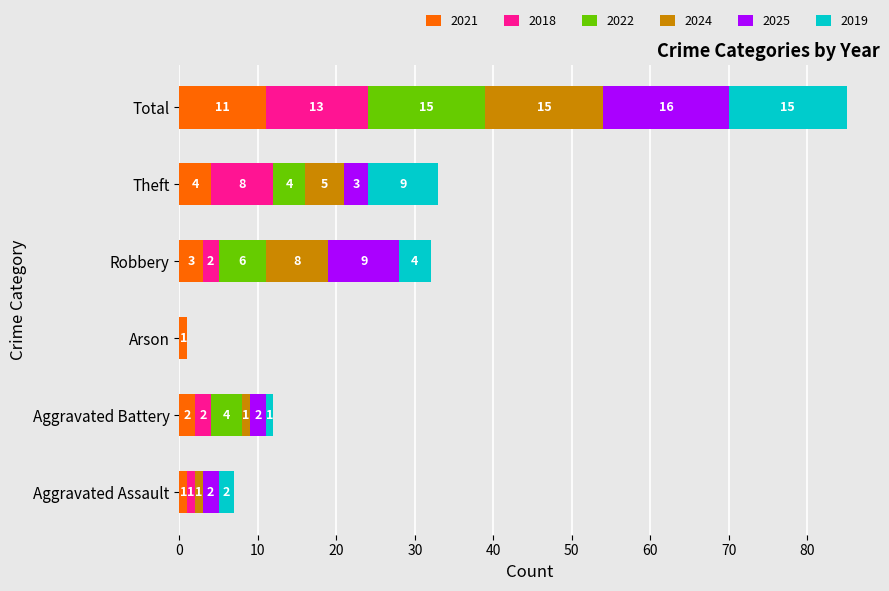

What is the total value across all series at Aggravated Battery?

12